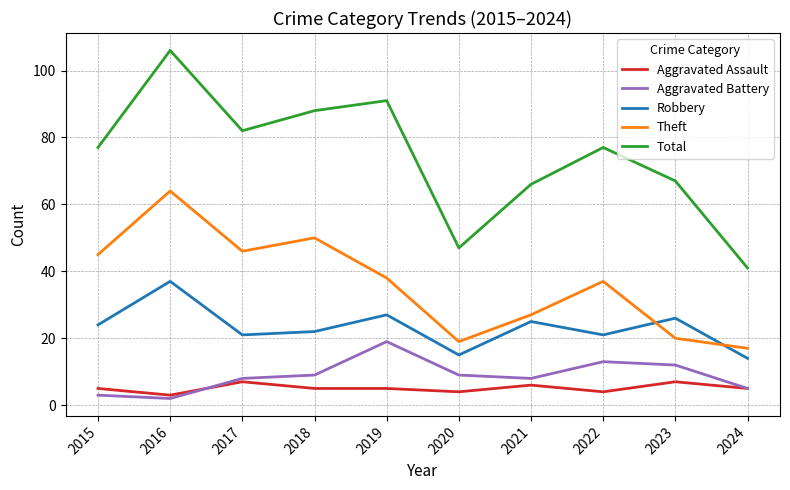

Is the value of Robbery at 2016 greater than the value of Aggravated Battery at 2020?

Yes